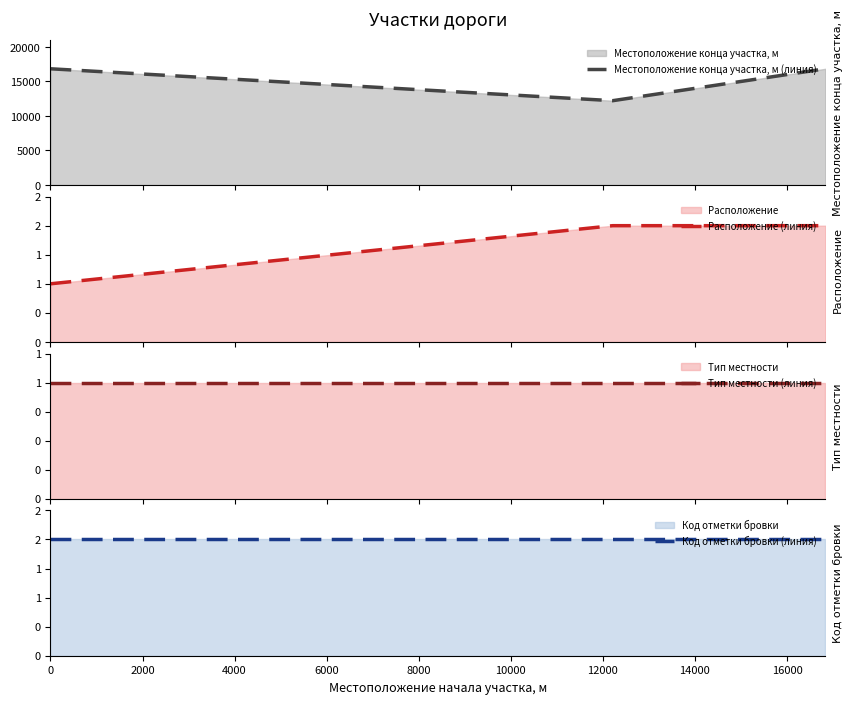

True or false: Местоположение конца участка, м (линия) has more than 0 points higher than both neighbors.

False